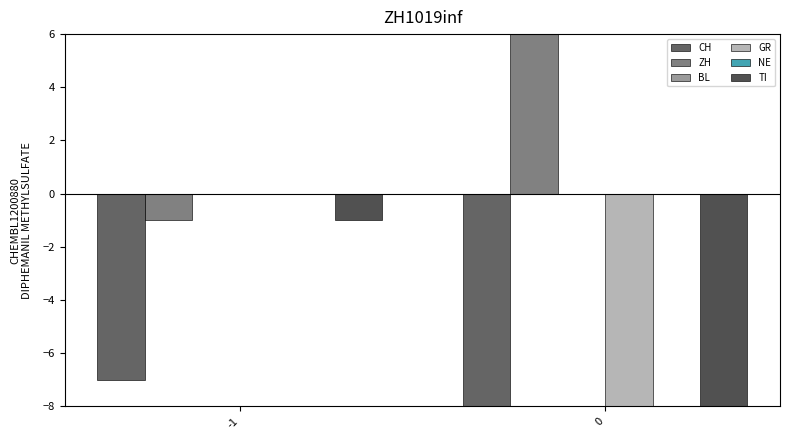

What is the minimum value for CH?

-19